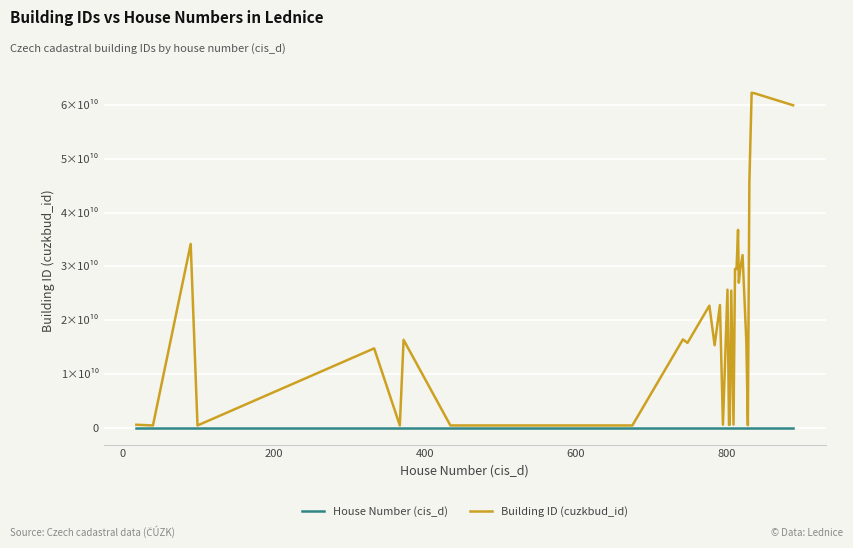

What are all the series names shown in the legend?

House Number (cis_d), Building ID (cuzkbud_id)